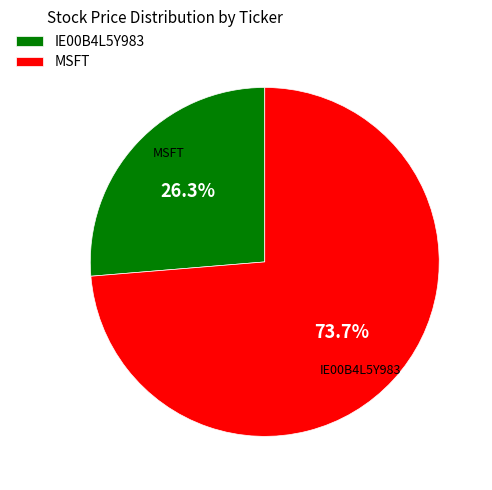

To the nearest percent, what is the average slice percentage?

50%